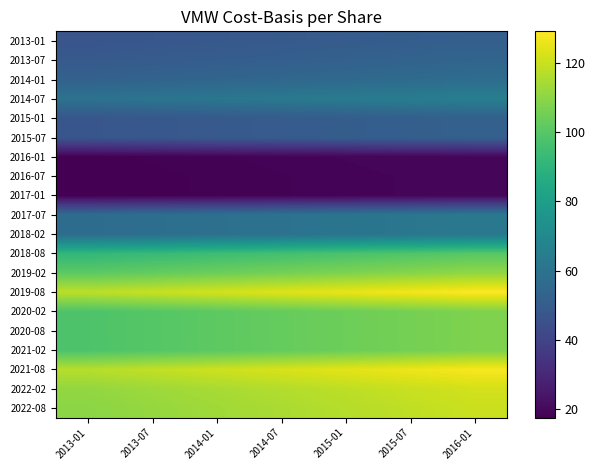

Reading right to left, transcribe all the data shown in this chart.

2013-01: 2016-01=51.3	2015-07=50.5	2015-01=49.8	2014-07=49.1	2014-01=48.3	2013-07=47.6	2013-01=46.8
2013-07: 2016-01=53.7	2015-07=52.9	2015-01=52.1	2014-07=51.4	2014-01=50.6	2013-07=49.8	2013-01=49.0
2014-01: 2016-01=57.1	2015-07=56.3	2015-01=55.5	2014-07=54.6	2014-01=53.8	2013-07=53.0	2013-01=52.2
2014-07: 2016-01=65.5	2015-07=64.5	2015-01=63.6	2014-07=62.6	2014-01=61.7	2013-07=60.7	2013-01=59.8
2015-01: 2016-01=51.9	2015-07=51.2	2015-01=50.4	2014-07=49.7	2014-01=48.9	2013-07=48.2	2013-01=47.4
2015-07: 2016-01=51.9	2015-07=51.2	2015-01=50.4	2014-07=49.7	2014-01=48.9	2013-07=48.2	2013-01=47.4
2016-01: 2016-01=19.4	2015-07=19.1	2015-01=18.8	2014-07=18.6	2014-01=18.3	2013-07=18.0	2013-01=17.7
2016-07: 2016-01=19.1	2015-07=18.9	2015-01=18.6	2014-07=18.3	2014-01=18.0	2013-07=17.7	2013-01=17.5
2017-01: 2016-01=19.1	2015-07=18.9	2015-01=18.6	2014-07=18.3	2014-01=18.0	2013-07=17.7	2013-01=17.5
2017-07: 2016-01=62.4	2015-07=61.5	2015-01=60.6	2014-07=59.7	2014-01=58.8	2013-07=57.9	2013-01=57.0
2018-02: 2016-01=62.4	2015-07=61.5	2015-01=60.6	2014-07=59.7	2014-01=58.8	2013-07=57.9	2013-01=57.0
2018-08: 2016-01=100.2	2015-07=98.8	2015-01=97.3	2014-07=95.9	2014-01=94.4	2013-07=93.0	2013-01=91.5
2019-02: 2016-01=110.8	2015-07=109.2	2015-01=107.6	2014-07=106.0	2014-01=104.4	2013-07=102.8	2013-01=101.2
2019-08: 2016-01=129.2	2015-07=127.4	2015-01=125.5	2014-07=123.6	2014-01=121.8	2013-07=119.9	2013-01=118.0
2020-02: 2016-01=107.5	2015-07=106.0	2015-01=104.4	2014-07=102.9	2014-01=101.3	2013-07=99.8	2013-01=98.2
2020-08: 2016-01=107.5	2015-07=106.0	2015-01=104.4	2014-07=102.9	2014-01=101.3	2013-07=99.8	2013-01=98.2
2021-02: 2016-01=107.5	2015-07=106.0	2015-01=104.4	2014-07=102.9	2014-01=101.3	2013-07=99.8	2013-01=98.2
2021-08: 2016-01=128.2	2015-07=126.3	2015-01=124.5	2014-07=122.6	2014-01=120.8	2013-07=118.9	2013-01=117.1
2022-02: 2016-01=121.7	2015-07=120.0	2015-01=118.2	2014-07=116.4	2014-01=114.7	2013-07=112.9	2013-01=111.2
2022-08: 2016-01=120.3	2015-07=118.5	2015-01=116.8	2014-07=115.0	2014-01=113.3	2013-07=111.6	2013-01=109.8